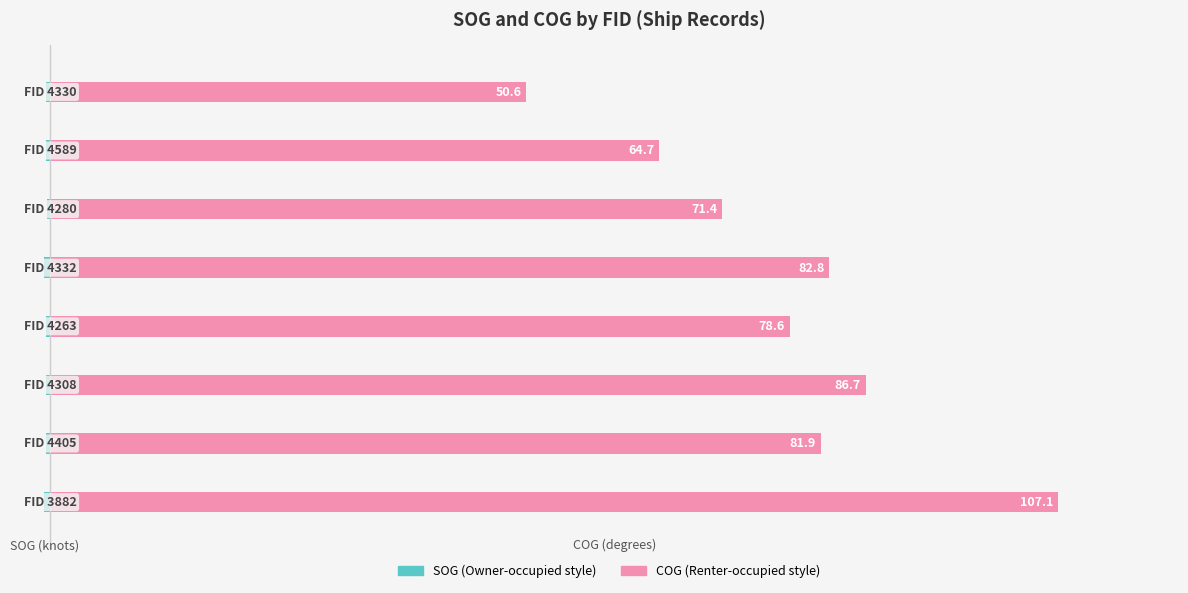

What is the greatest value displayed?

107.1